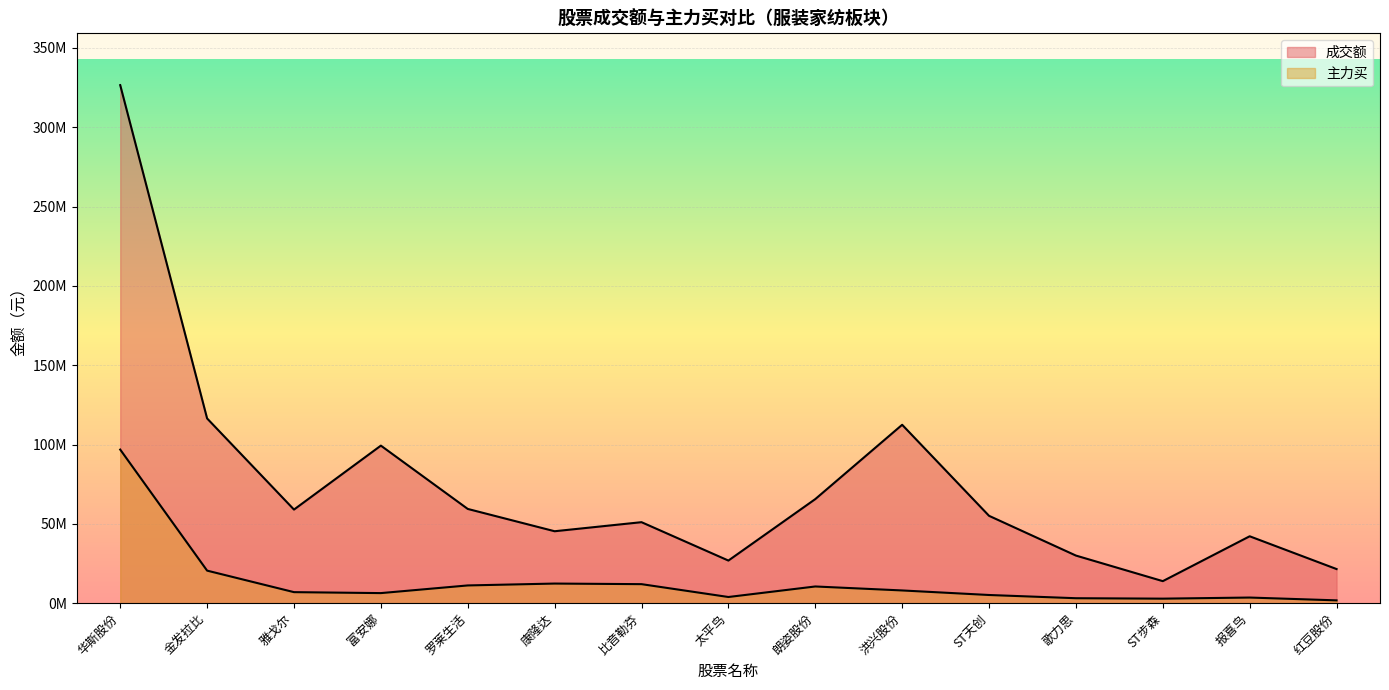

At which label is 成交额 closest to 170235670?

金发拉比